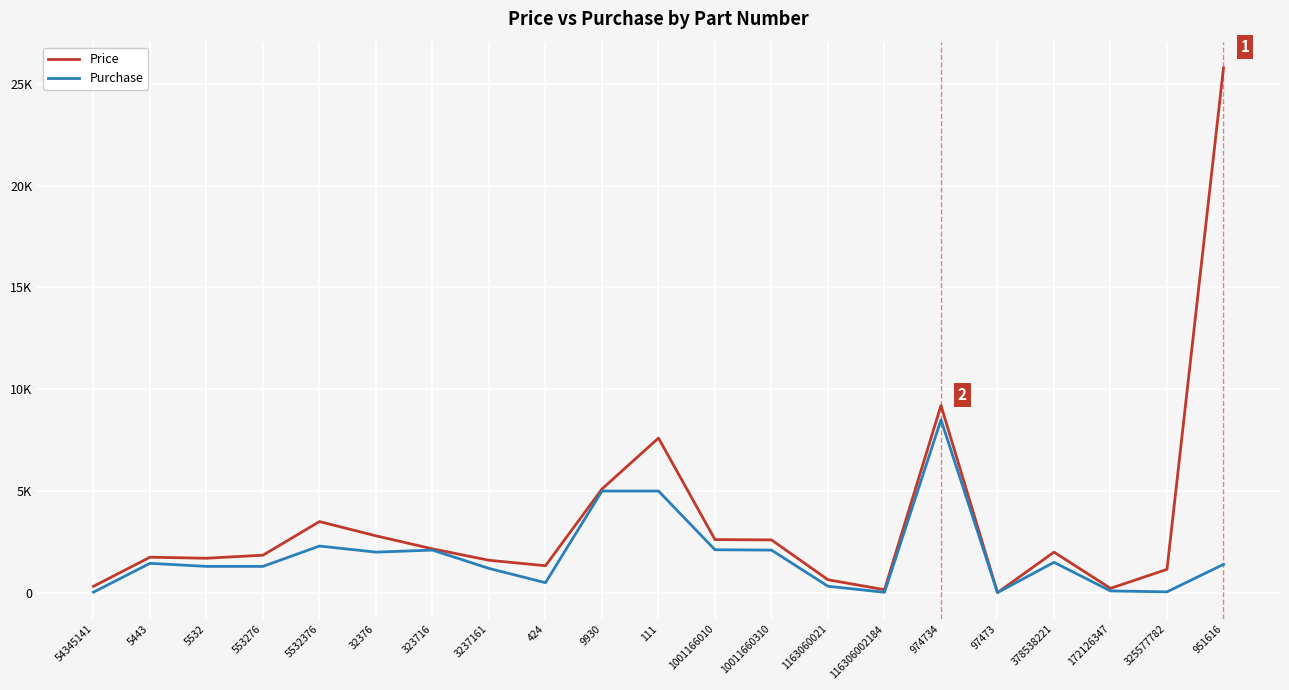

Reading left to right, list all the values displayed in this chart.

Price: 54345141=322	5443=1750	5532=1700	553276=1850	5532376=3500	32376=2800	323716=2161	3237161=1600	424=1333	9930=5100	111=7600	1001166010=2616	10011660310=2600	1163060021=644	116306002184=155	974734=9200	97473=14	378538221=1999	172126347=222	325577782=1155	951616=25776
Purchase: 54345141=35	5443=1450	5532=1300	553276=1300	5532376=2299	32376=2000	323716=2100	3237161=1200	424=500	9930=5000	111=5000	1001166010=2116	10011660310=2100	1163060021=324	116306002184=30	974734=8500	97473=13	378538221=1500	172126347=95	325577782=50	951616=1399